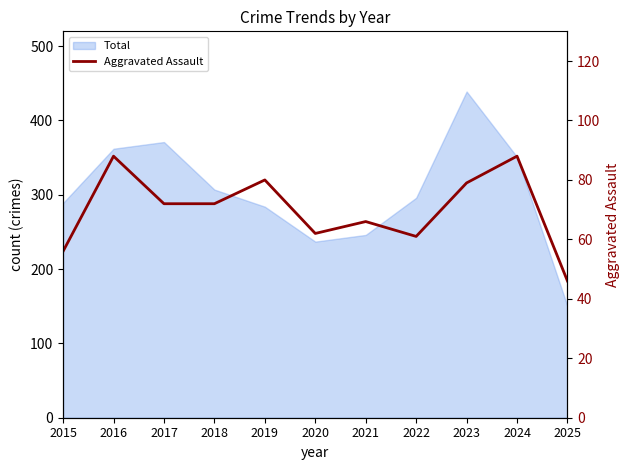

At which category does the data reach its first local peak?

2016